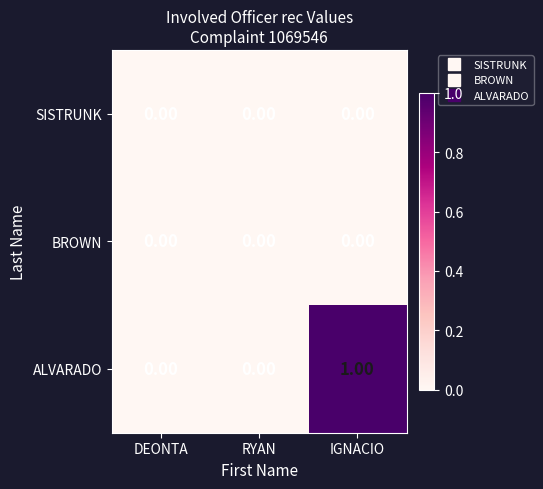

At which category is the sum across all series the highest?

IGNACIO